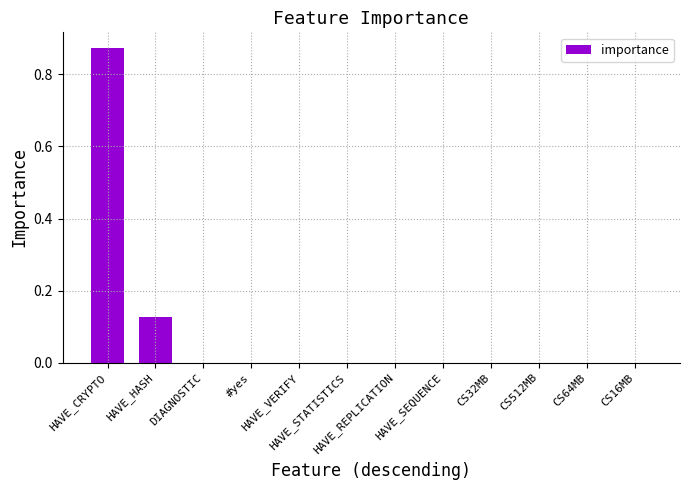

What is the sum of all values?

1.0